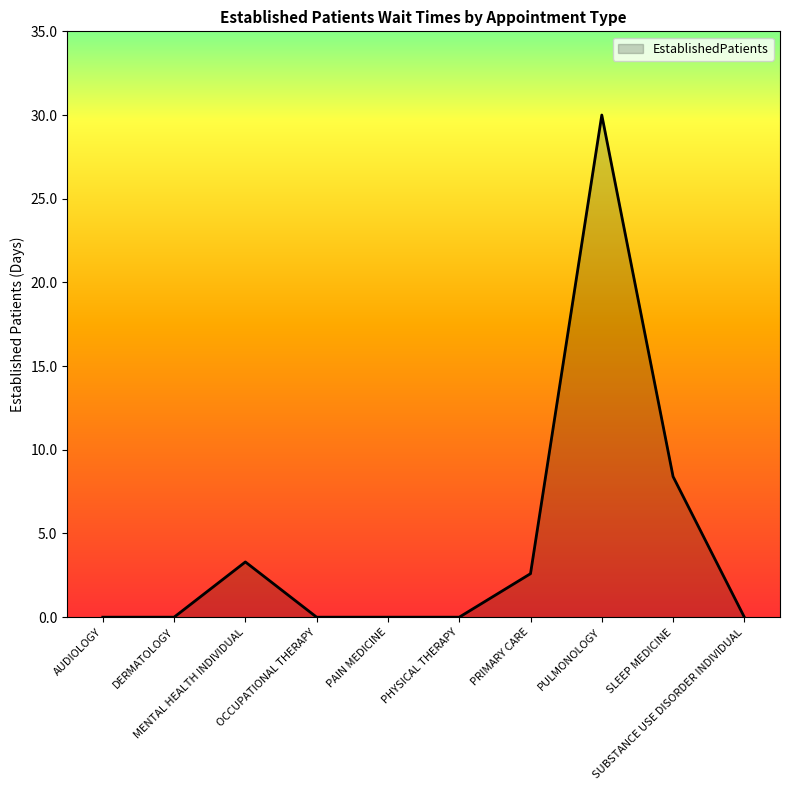

What is the difference between the maximum and minimum values?

30.0